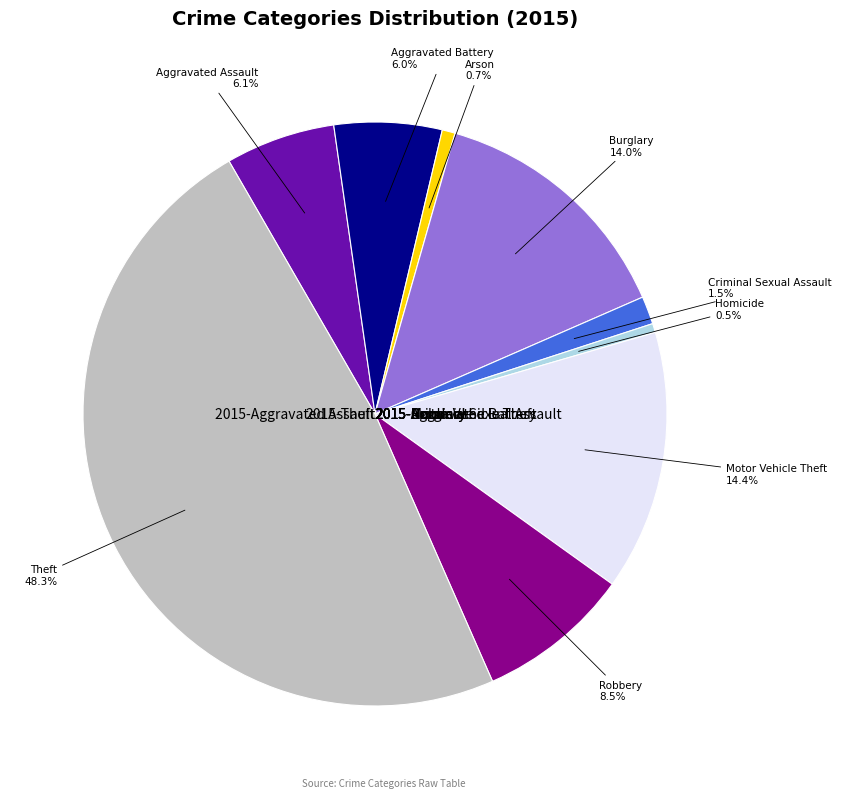

Which category has the biggest portion of the pie?

Theft